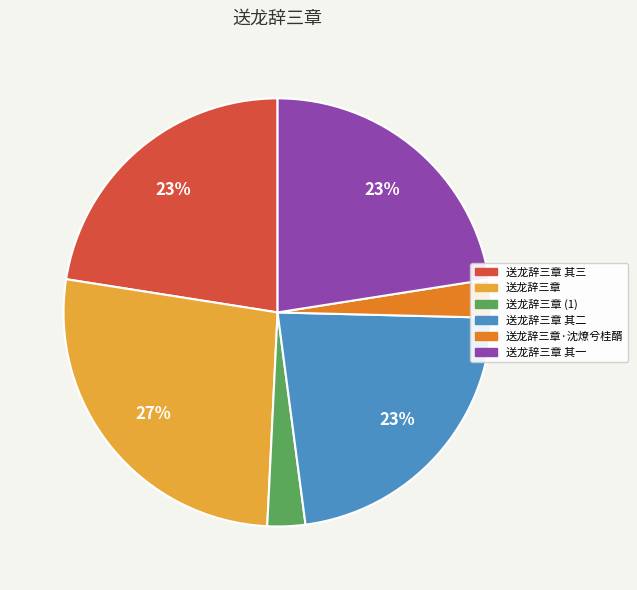

Which slice is the largest?

送龙辞三章